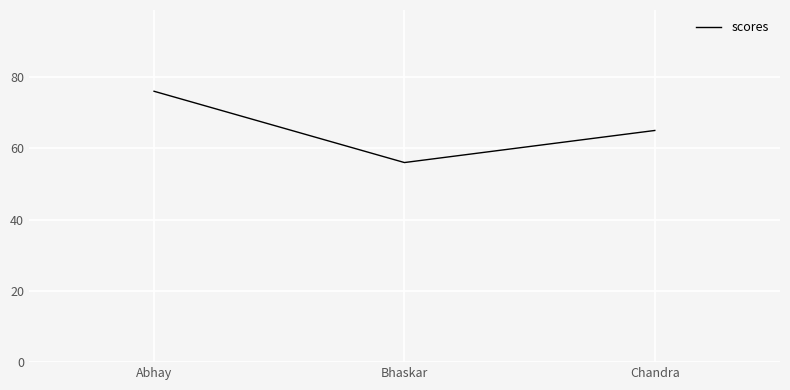

What is the change in value from Abhay to Chandra?

-11